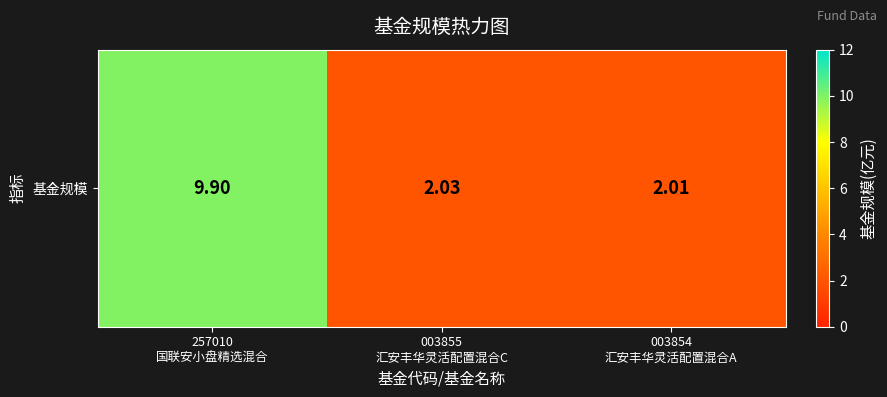

Where is the data nearest to the value 5?

003855
汇安丰华灵活配置混合C